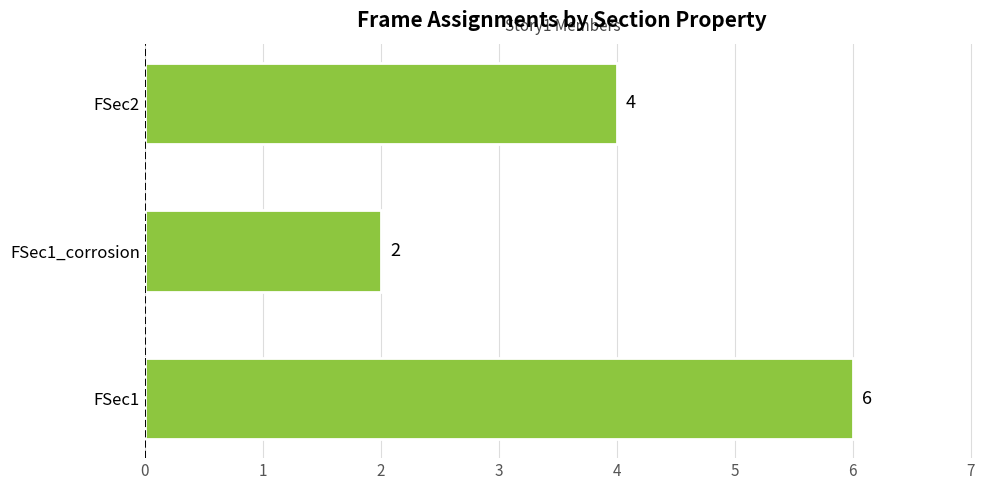

What is the minimum value shown in the chart?

2